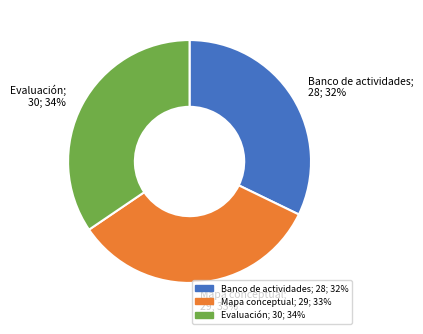

Which has a higher value, Banco de actividades; 28; 32% or Mapa conceptual; 29; 33%?

Mapa conceptual; 29; 33%